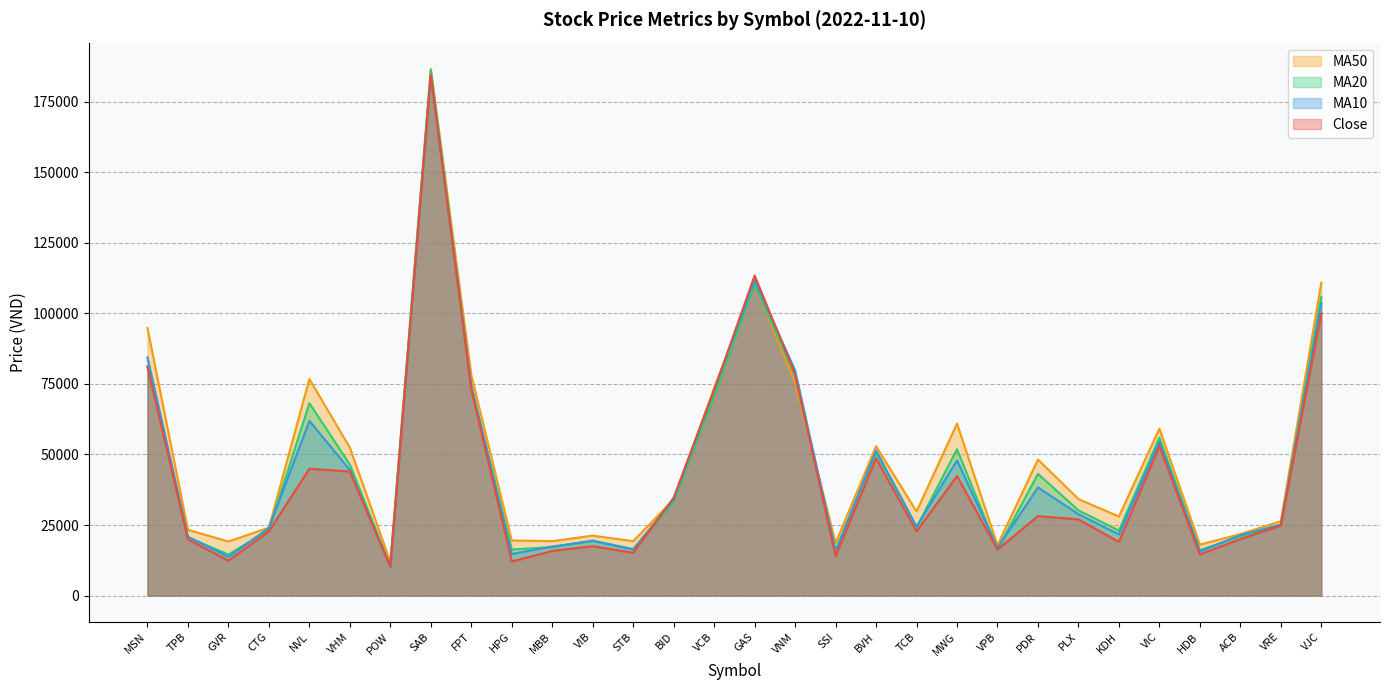

What is the label of the 6th point from the left?

VHM